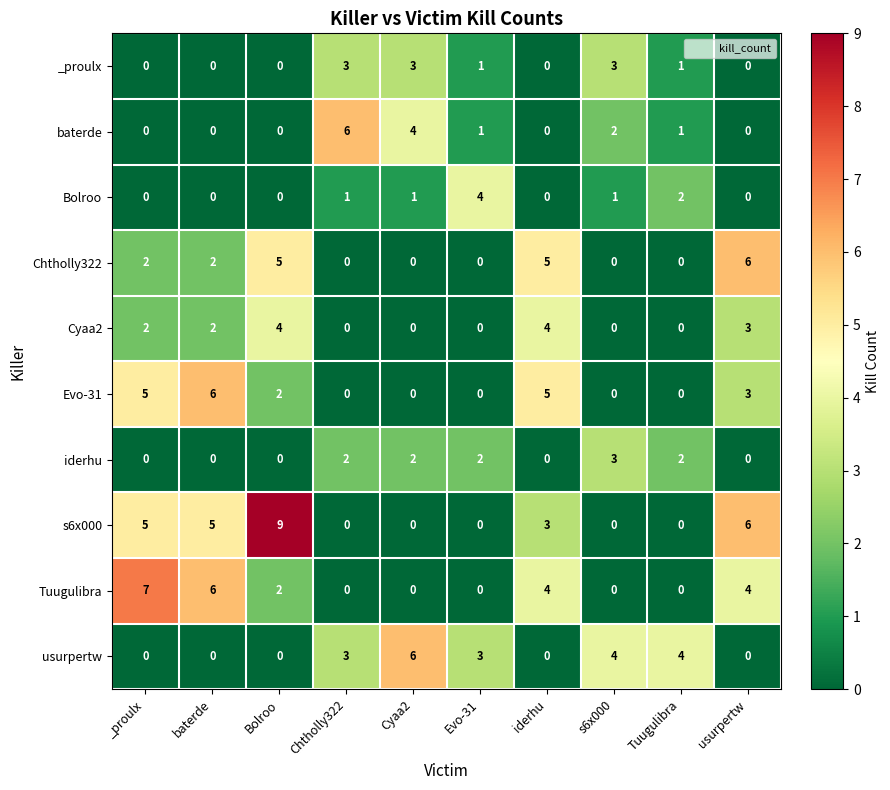

Count the _proulx values in the range 0 to 3.

10